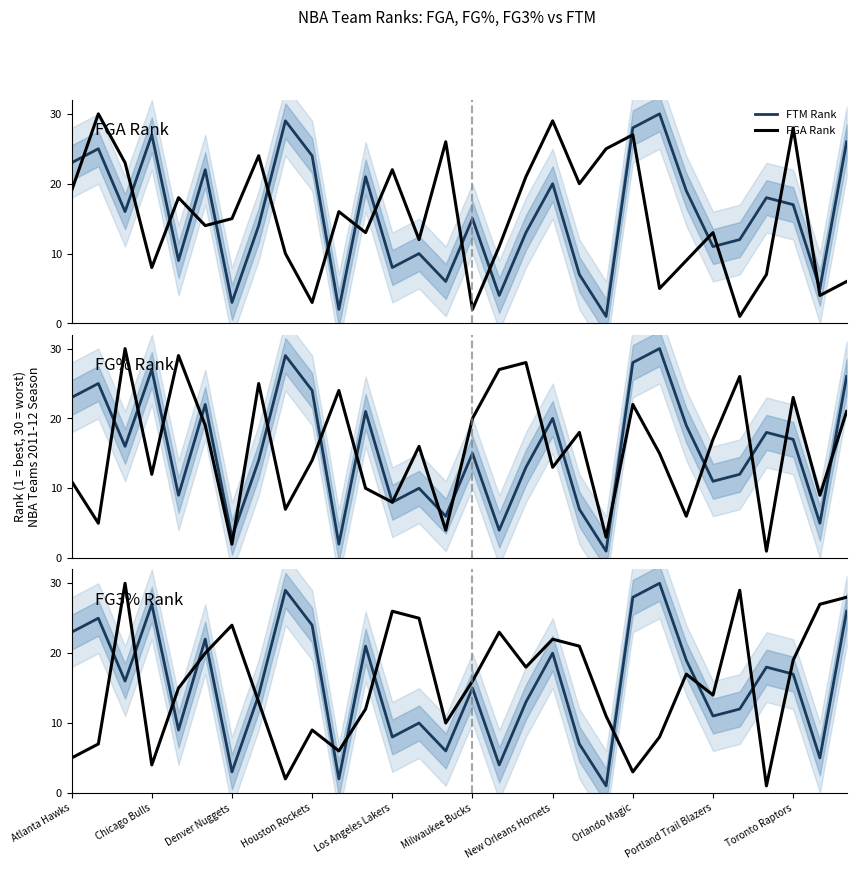

In FG% Rank, how many points are lower than both neighbors (excluding endpoints)?

11